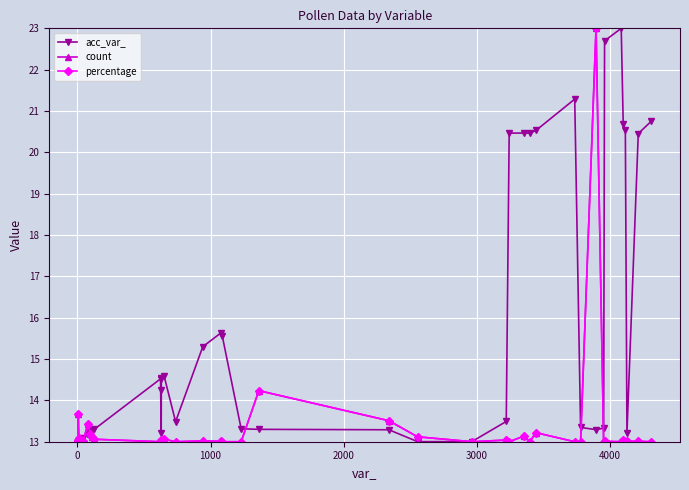

What is the value of the acc_var_ point at the 8th from the left?

13.3